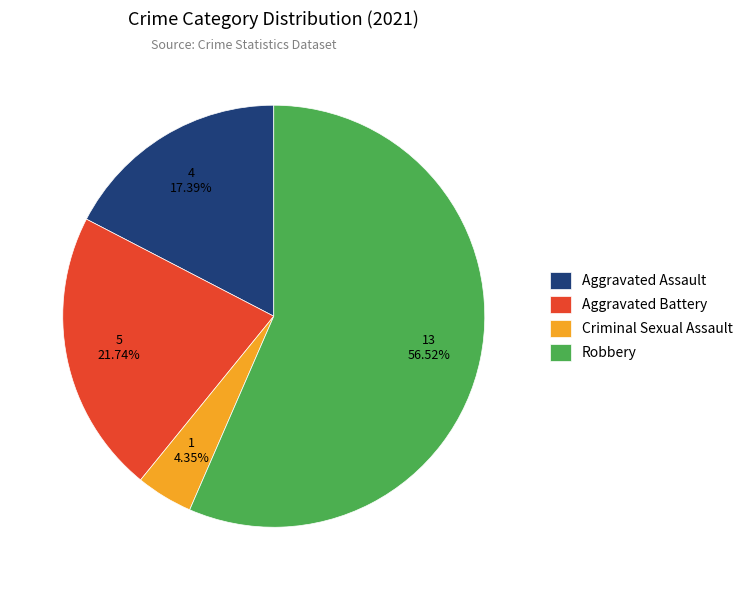

Which has a higher value, Aggravated Assault or Aggravated Battery?

Aggravated Battery